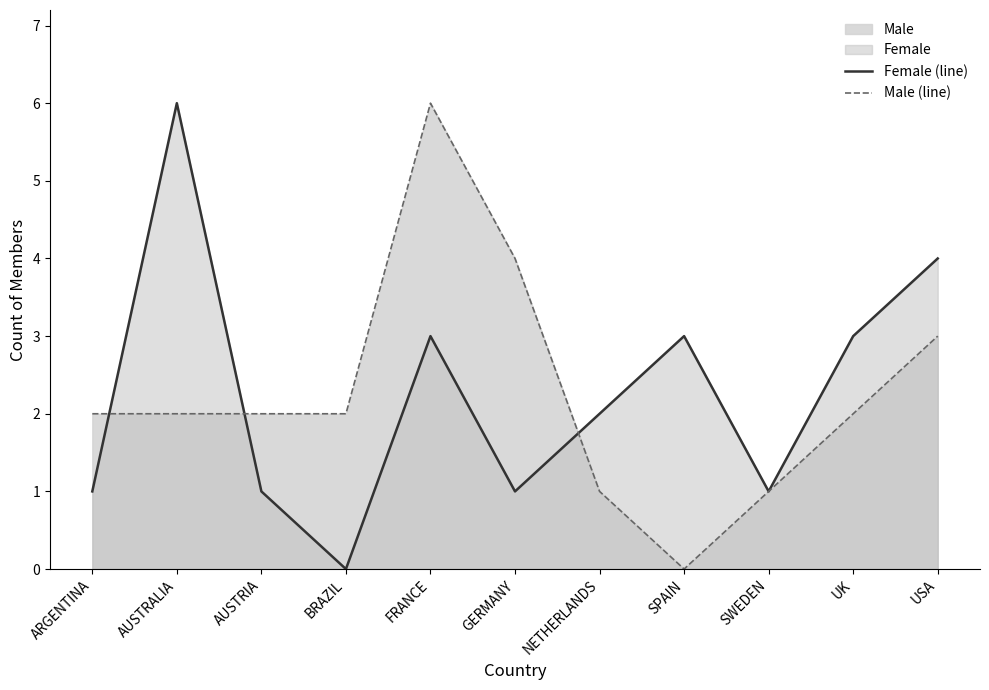

Between SPAIN and AUSTRALIA, which is larger?

AUSTRALIA